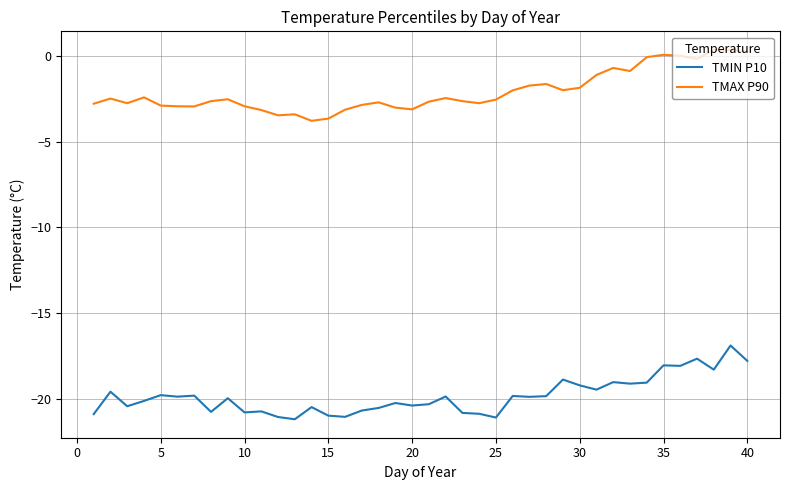

Which series has the largest total across all categories?

TMAX P90